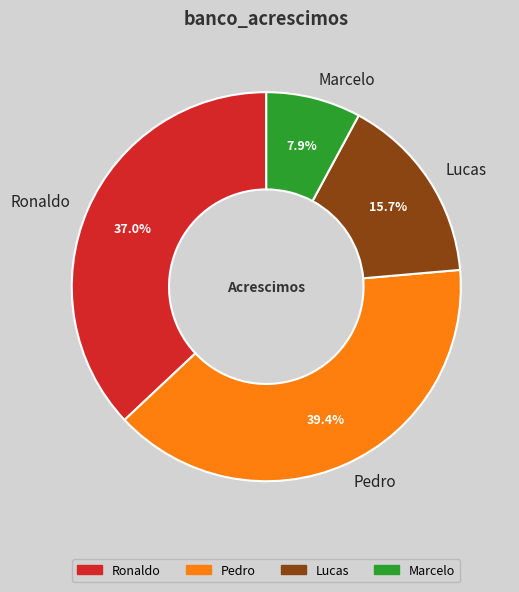

What percentage is the Pedro slice, to the nearest percent?

39%